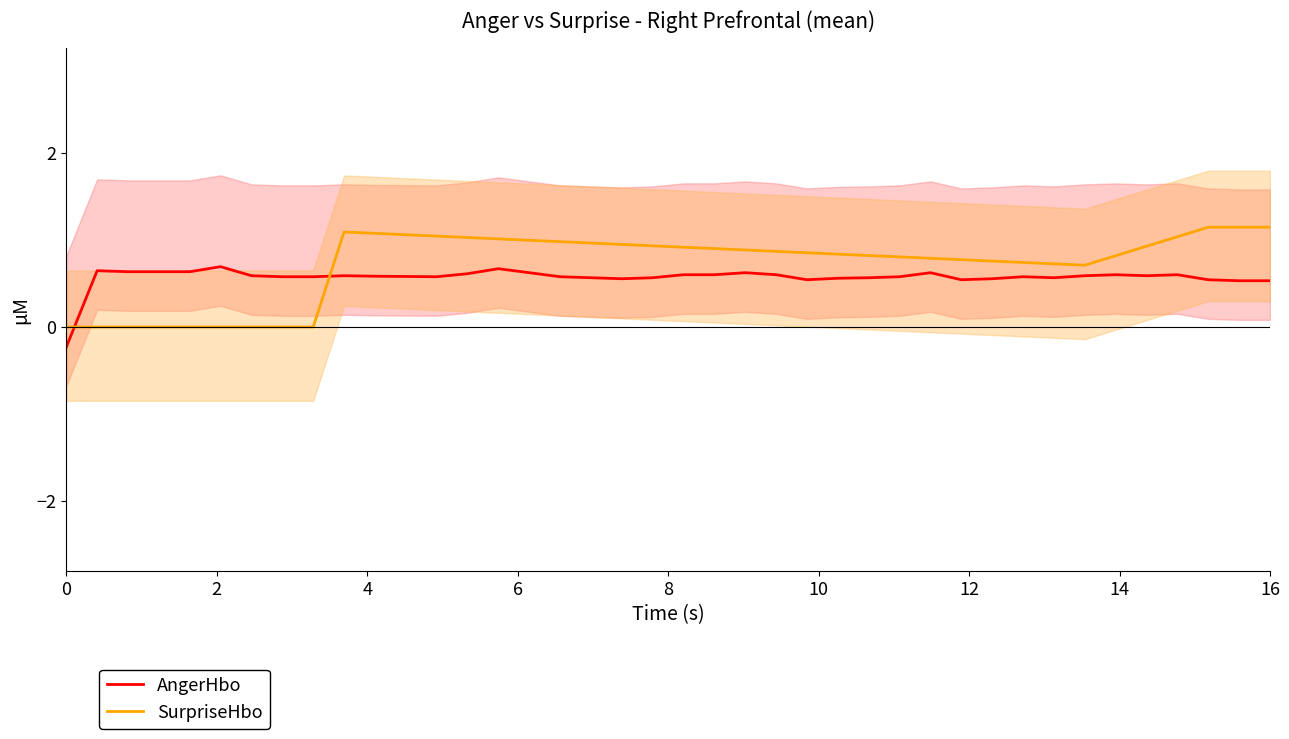

Reading right to left, what are all the values shown in this chart?

AngerHbo: 0.5	0.5	0.5	0.6	0.6	0.6	0.6	0.6	0.6	0.6	0.5	0.6	0.6	0.6	0.6	0.5	0.6	0.6	0.6	0.6	0.6	0.6	0.6	0.6	0.6	0.7	0.6	0.6	0.6	0.6	0.6	0.6	0.6	0.6	0.7	0.6	0.6	0.6	0.6	-0.2
SurpriseHbo: 1.1	1.1	1.1	1.0	0.9	0.8	0.7	0.7	0.7	0.8	0.8	0.8	0.8	0.8	0.8	0.9	0.9	0.9	0.9	0.9	0.9	0.9	1.0	1.0	1.0	1.0	1.0	1.0	1.1	1.1	1.1	0.0	0.0	0.0	0.0	0.0	0.0	0.0	0.0	0.0